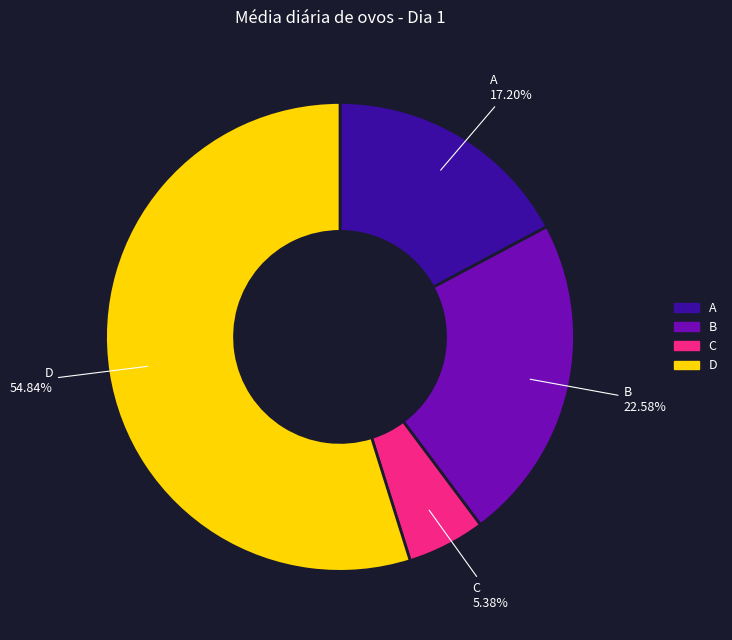

How many slices are in this pie chart?

4